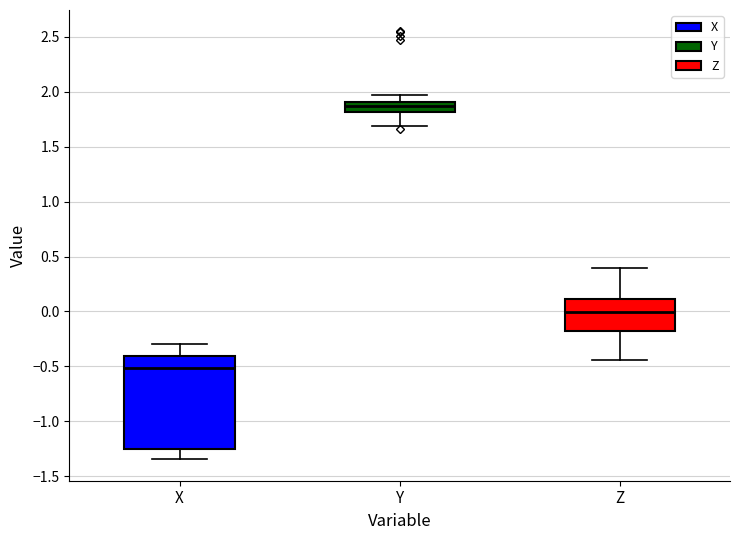

Reading left to right, read every box against the y-axis: the position of its median line, the range the box covers, and the ends of its whiskers. The values are not printed on the chart, so give them approximately, as read against the axis.

X: median -0.50, box -1.25 to -0.40, whiskers -1.35 to -0.30
Y: median 1.85, box 1.80 to 1.90, whiskers 1.70 to 1.95
Z: median 0.00, box -0.20 to 0.10, whiskers -0.45 to 0.40